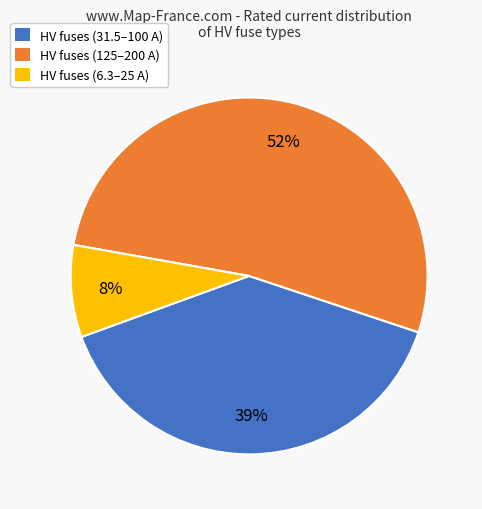

Approximately how many times larger is the value at HV fuses (125–200 A) compared to HV fuses (31.5–100 A)?

1.3